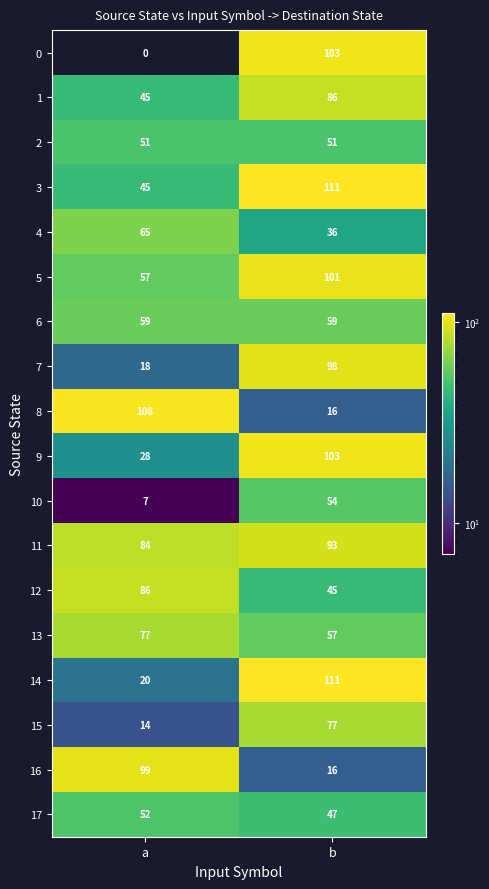

Count the number of categories in the chart.

2